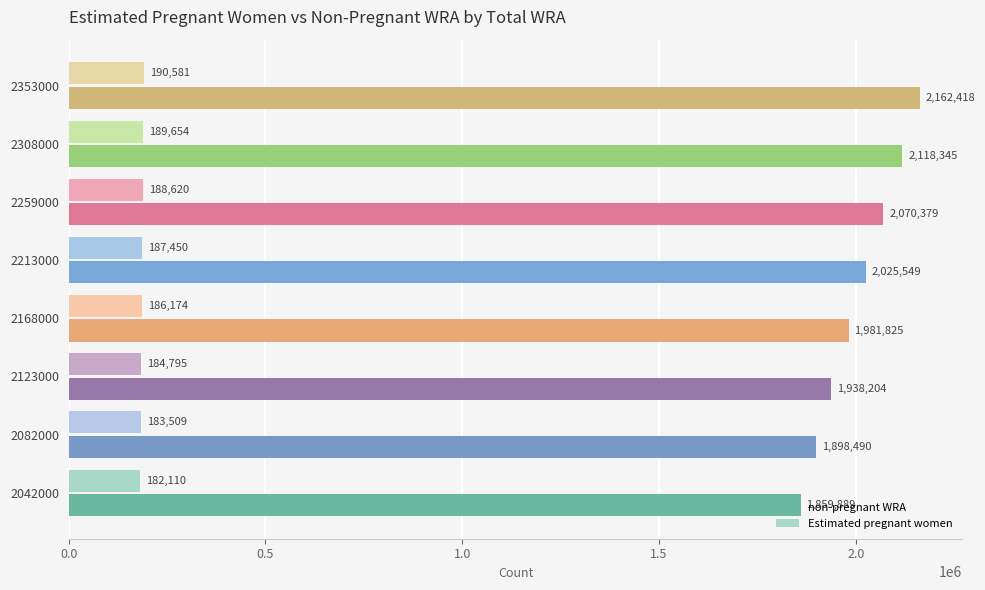

What is the total value across all series at 2123000?

2123000.0